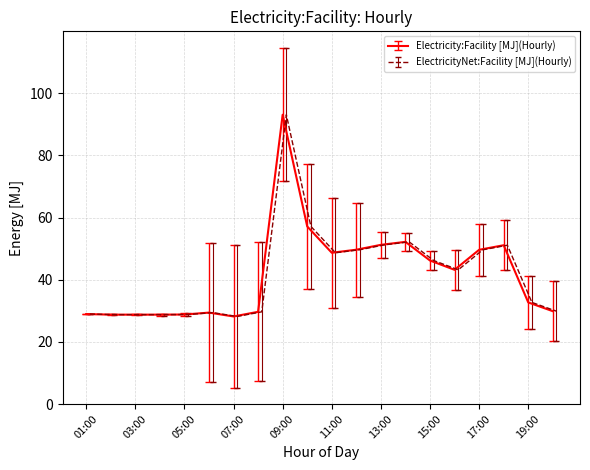

True or false: Electricity:Facility [J](Hourly) has a value of 44.0 at 06:00.

False